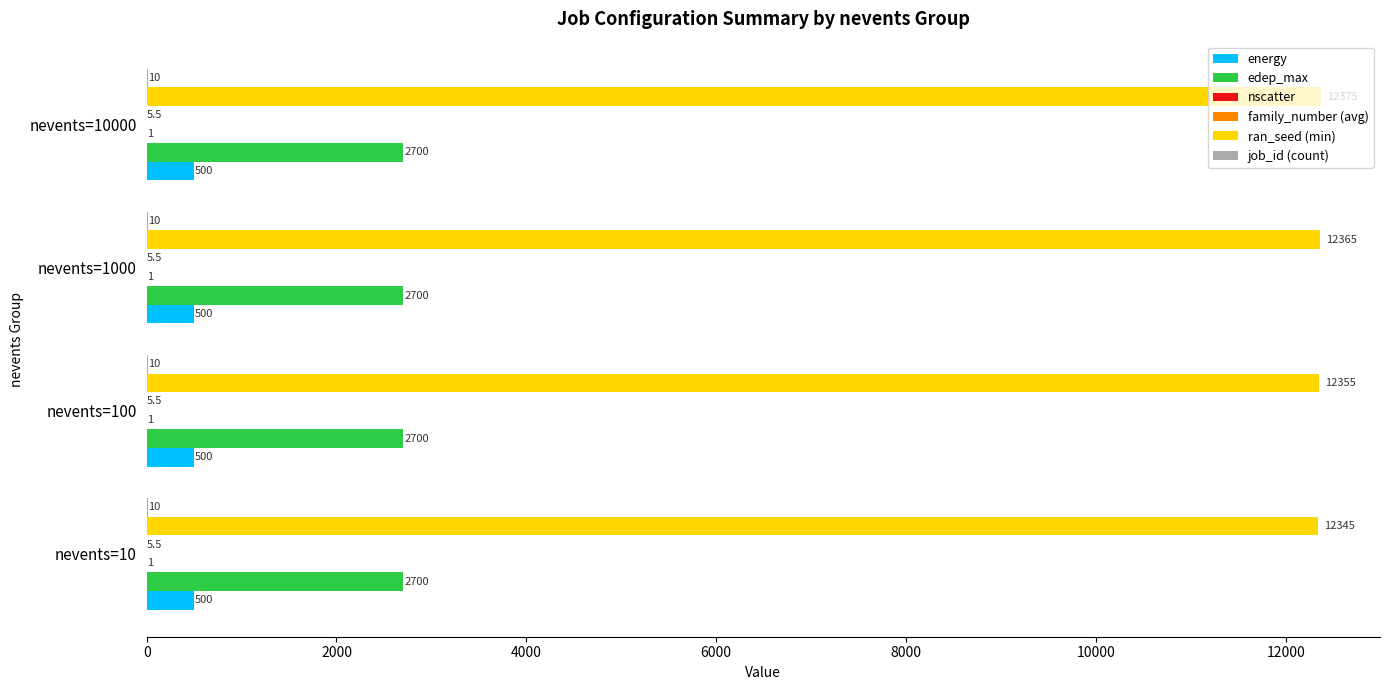

Count the number of data series in this chart.

6